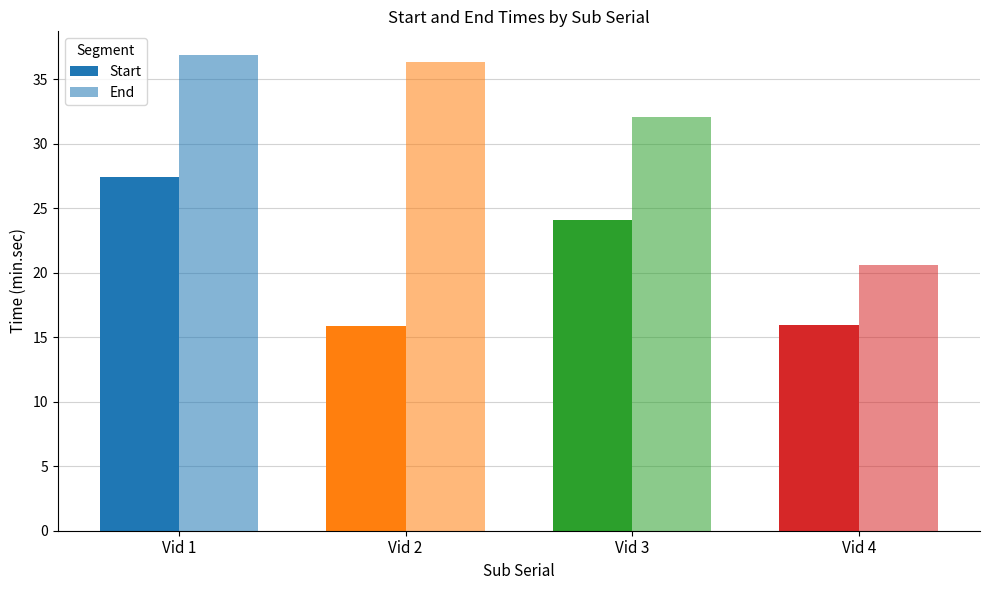

What is the sum of all Start values?

83.3